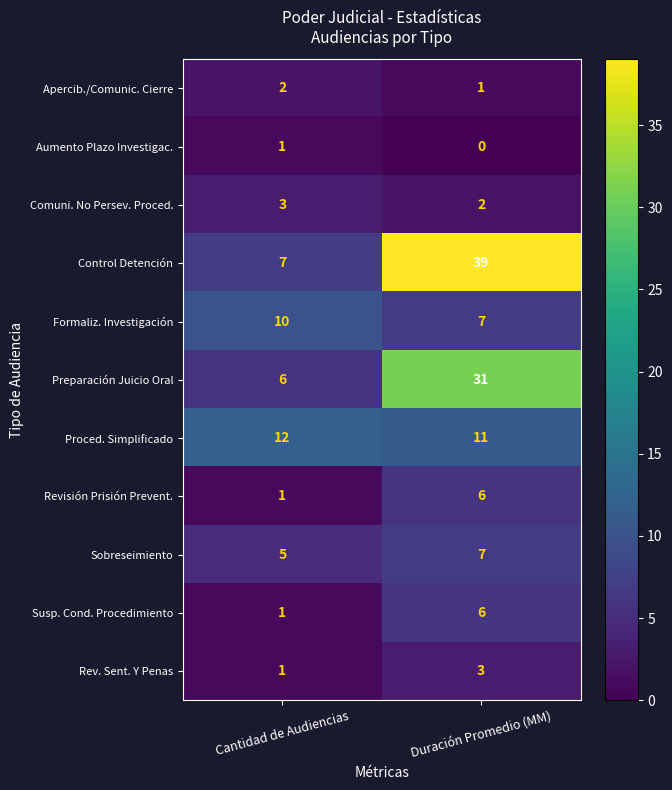

Reading right to left, transcribe all the data shown in this chart.

Apercib./Comunic. Cierre: Duración Promedio (MM)=1	Cantidad de Audiencias=2
Aumento Plazo Investigac.: Duración Promedio (MM)=0	Cantidad de Audiencias=1
Comuni. No Persev. Proced.: Duración Promedio (MM)=2	Cantidad de Audiencias=3
Control Detención: Duración Promedio (MM)=39	Cantidad de Audiencias=7
Formaliz. Investigación: Duración Promedio (MM)=7	Cantidad de Audiencias=10
Preparación Juicio Oral: Duración Promedio (MM)=31	Cantidad de Audiencias=6
Proced. Simplificado: Duración Promedio (MM)=11	Cantidad de Audiencias=12
Revisión Prisión Prevent.: Duración Promedio (MM)=6	Cantidad de Audiencias=1
Sobreseimiento: Duración Promedio (MM)=7	Cantidad de Audiencias=5
Susp. Cond. Procedimiento: Duración Promedio (MM)=6	Cantidad de Audiencias=1
Rev. Sent. Y Penas: Duración Promedio (MM)=3	Cantidad de Audiencias=1